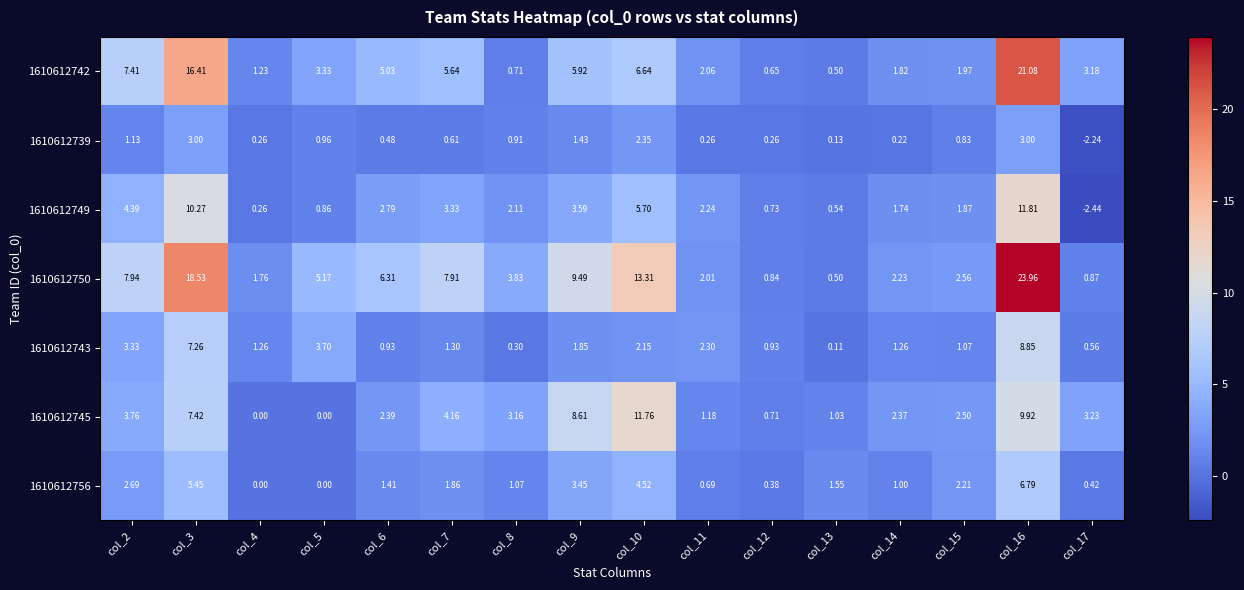

Reading left to right, what are all the values shown in this chart?

1610612742: col_2=7.4	col_3=16.4	col_4=1.2	col_5=3.3	col_6=5.0	col_7=5.6	col_8=0.7	col_9=5.9	col_10=6.6	col_11=2.1	col_12=0.7	col_13=0.5	col_14=1.8	col_15=2.0	col_16=21.1	col_17=3.2
1610612739: col_2=1.1	col_3=3.0	col_4=0.3	col_5=1.0	col_6=0.5	col_7=0.6	col_8=0.9	col_9=1.4	col_10=2.4	col_11=0.3	col_12=0.3	col_13=0.1	col_14=0.2	col_15=0.8	col_16=3.0	col_17=-2.2
1610612749: col_2=4.4	col_3=10.3	col_4=0.3	col_5=0.9	col_6=2.8	col_7=3.3	col_8=2.1	col_9=3.6	col_10=5.7	col_11=2.2	col_12=0.7	col_13=0.5	col_14=1.7	col_15=1.9	col_16=11.8	col_17=-2.4
1610612750: col_2=7.9	col_3=18.5	col_4=1.8	col_5=5.2	col_6=6.3	col_7=7.9	col_8=3.8	col_9=9.5	col_10=13.3	col_11=2.0	col_12=0.8	col_13=0.5	col_14=2.2	col_15=2.6	col_16=24.0	col_17=0.9
1610612743: col_2=3.3	col_3=7.3	col_4=1.3	col_5=3.7	col_6=0.9	col_7=1.3	col_8=0.3	col_9=1.9	col_10=2.1	col_11=2.3	col_12=0.9	col_13=0.1	col_14=1.3	col_15=1.1	col_16=8.8	col_17=0.6
1610612745: col_2=3.8	col_3=7.4	col_4=0.0	col_5=0.0	col_6=2.4	col_7=4.2	col_8=3.2	col_9=8.6	col_10=11.8	col_11=1.2	col_12=0.7	col_13=1.0	col_14=2.4	col_15=2.5	col_16=9.9	col_17=3.2
1610612756: col_2=2.7	col_3=5.5	col_4=0.0	col_5=0.0	col_6=1.4	col_7=1.9	col_8=1.1	col_9=3.5	col_10=4.5	col_11=0.7	col_12=0.4	col_13=1.6	col_14=1.0	col_15=2.2	col_16=6.8	col_17=0.4